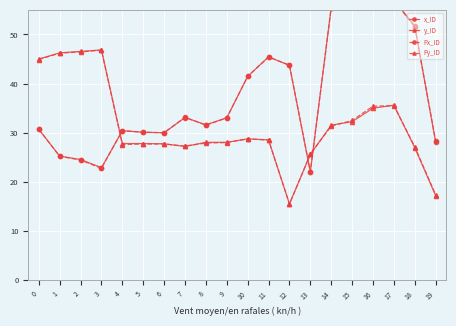

True or false: x_ID has more than 2 points higher than both neighbors.

True